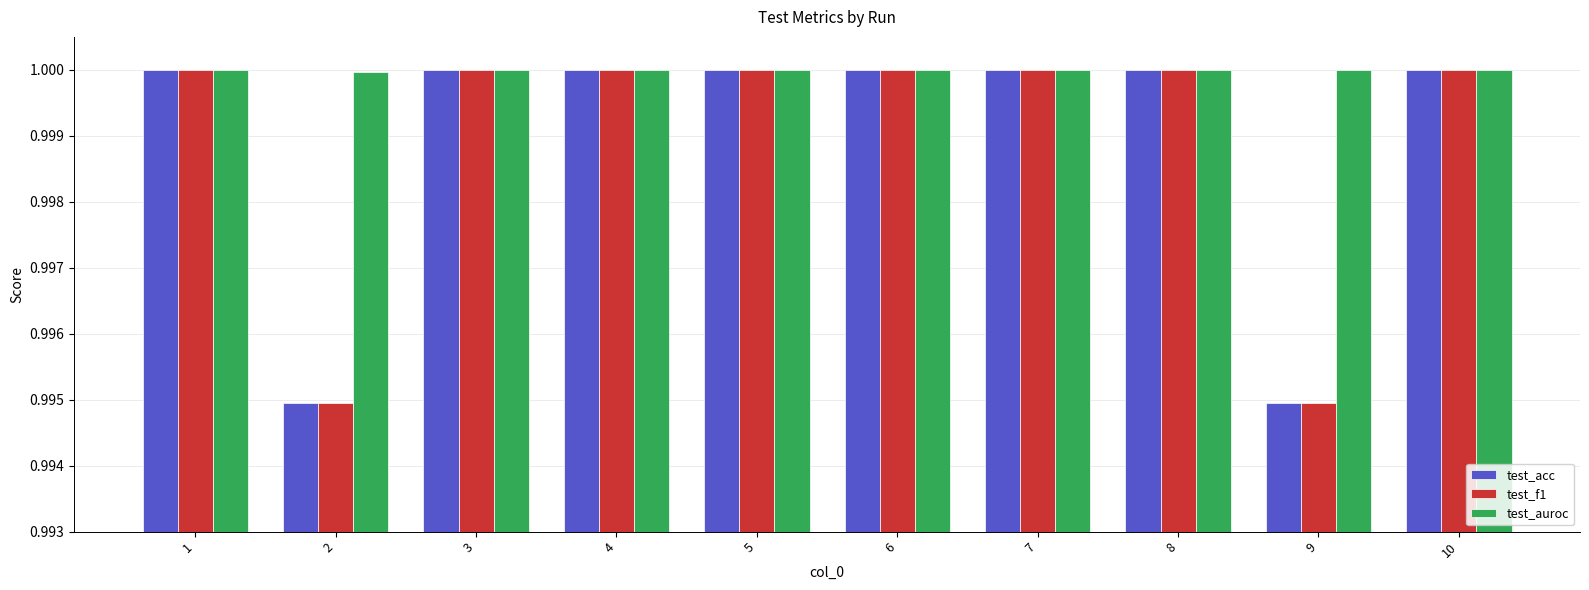

The test_auroc series shows 0.4 at 5. True or false?

False